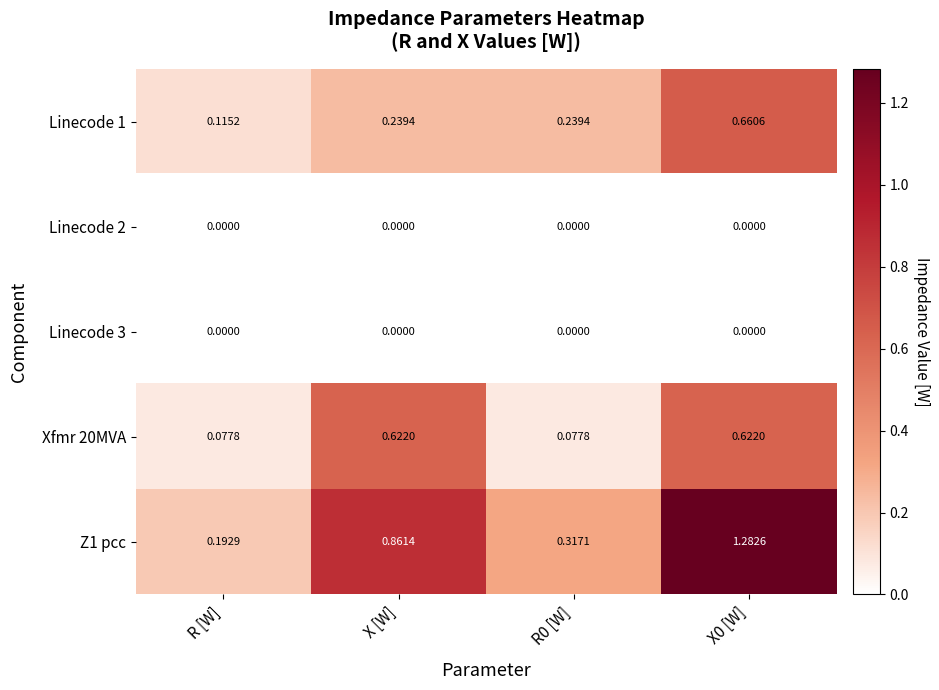

Which series changed the most between R [W] and X0 [W]?

Z1 pcc